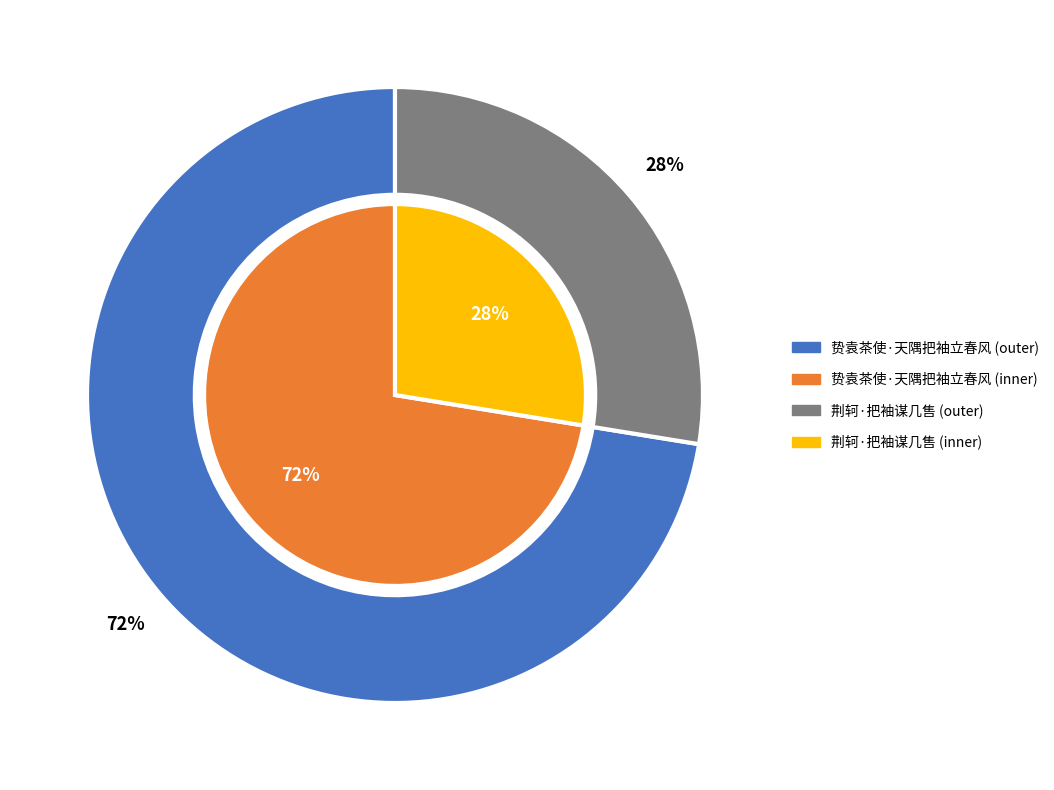

How many slices are in this pie chart?

2